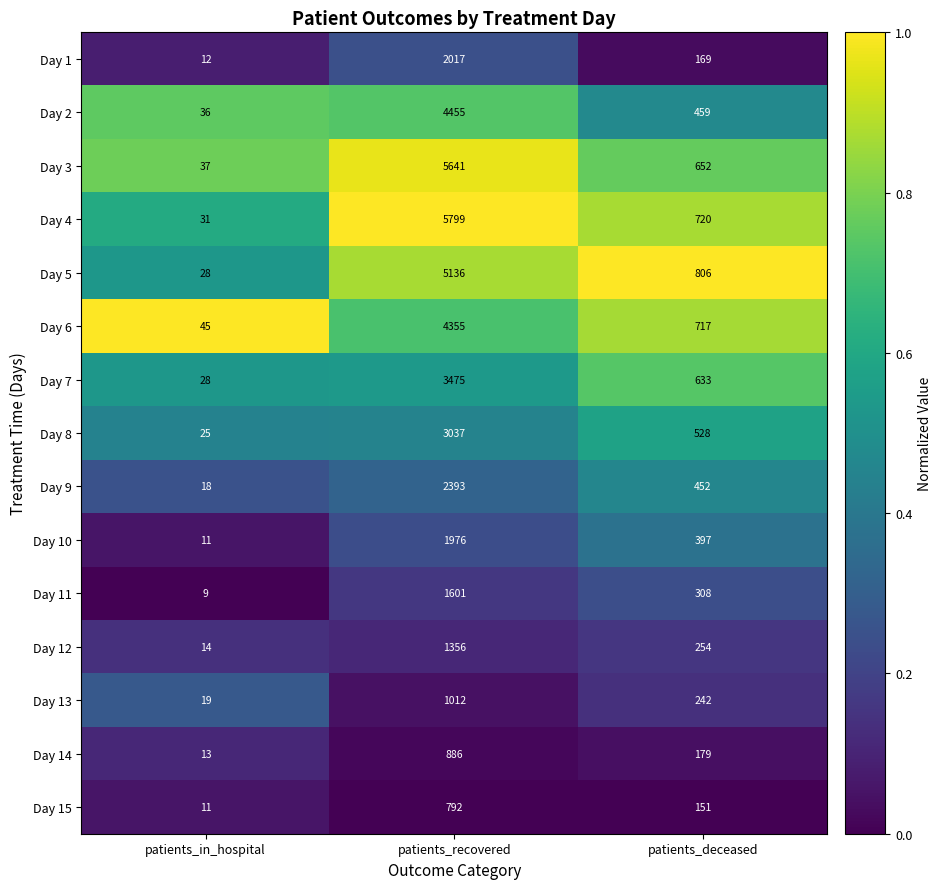

Count the Day 3 values in the range 37 to 5641.

3